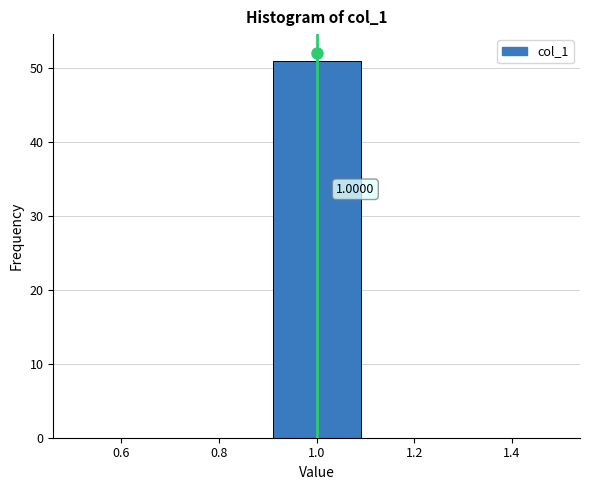

Over which range of the x-axis is the bar tallest?

0.9 to 1.1